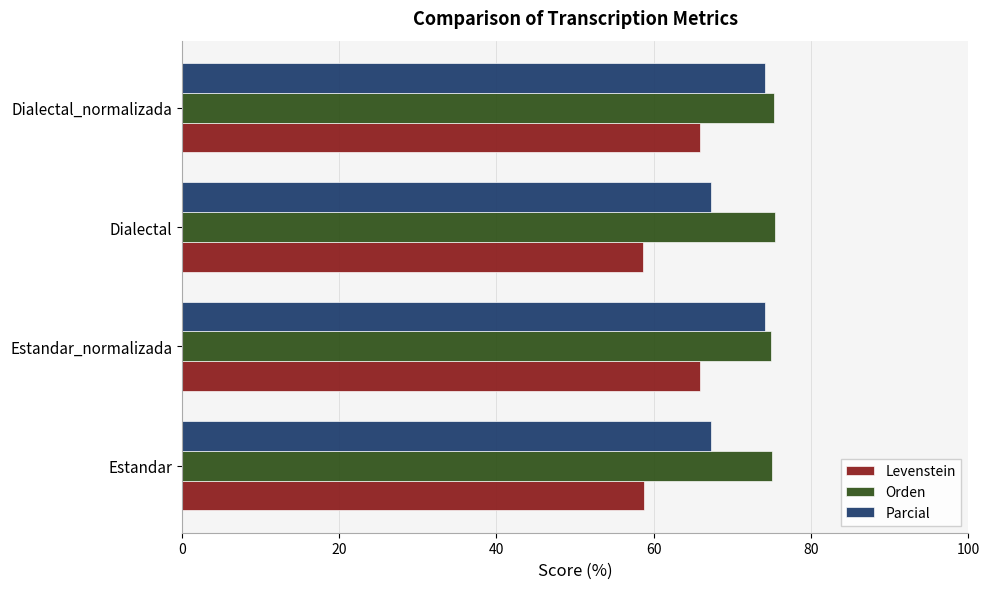

What is the maximum value for Levenstein?

65.9